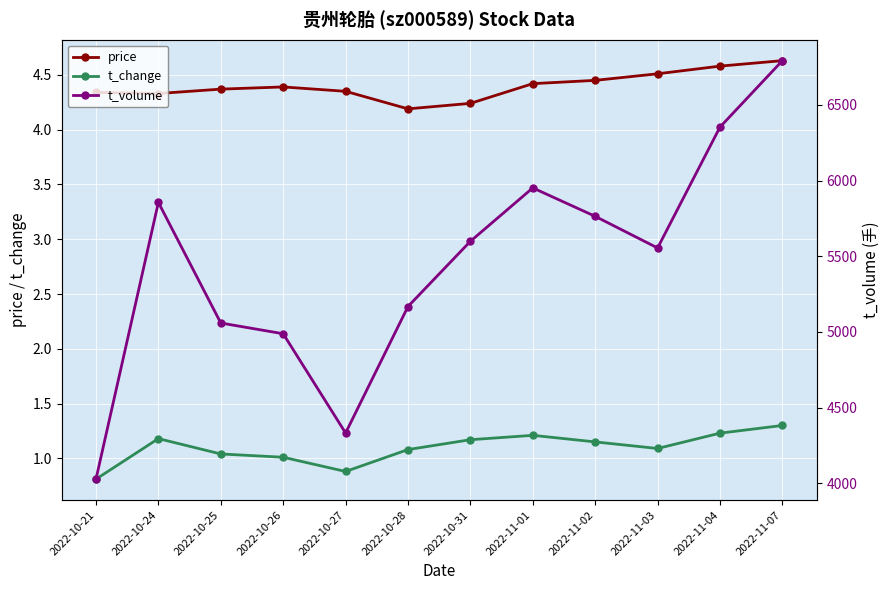

What is the minimum value shown in the chart?

0.8